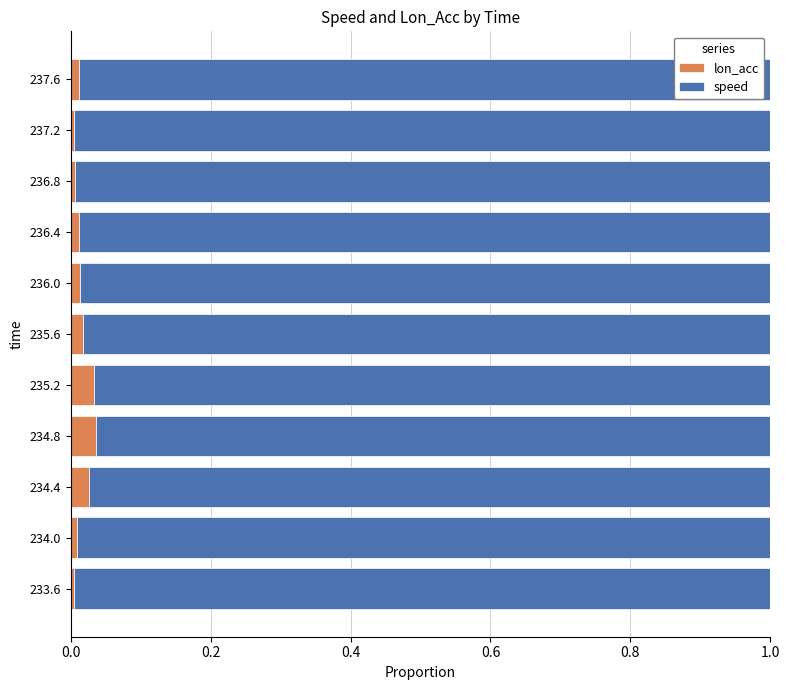

The value of lon_acc at 236.0 is 0.0. True or false?

True